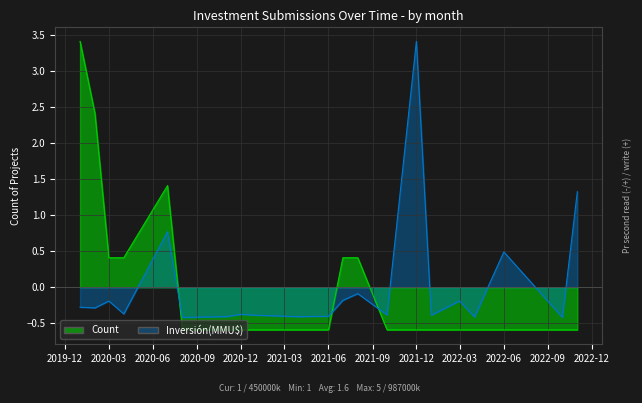

Between 2021-10 and 2021-05, which is larger?

2021-10